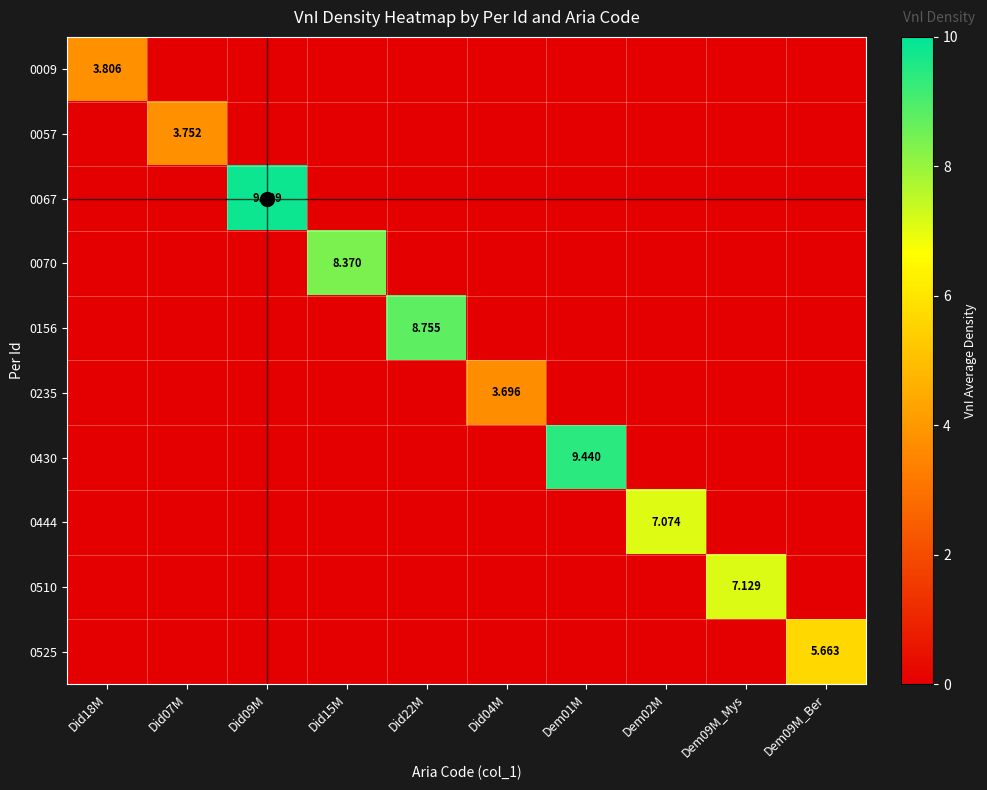

At which category is the sum across all series the highest?

Did09M